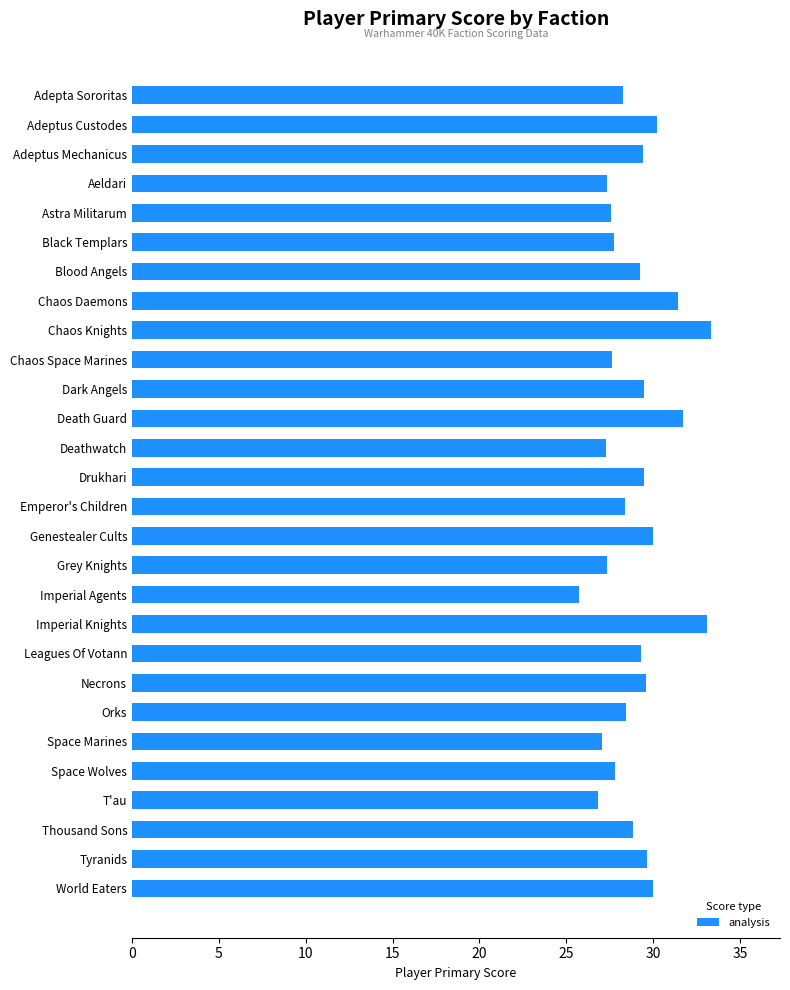

What is the value of the 28th bar from the top?

30.0